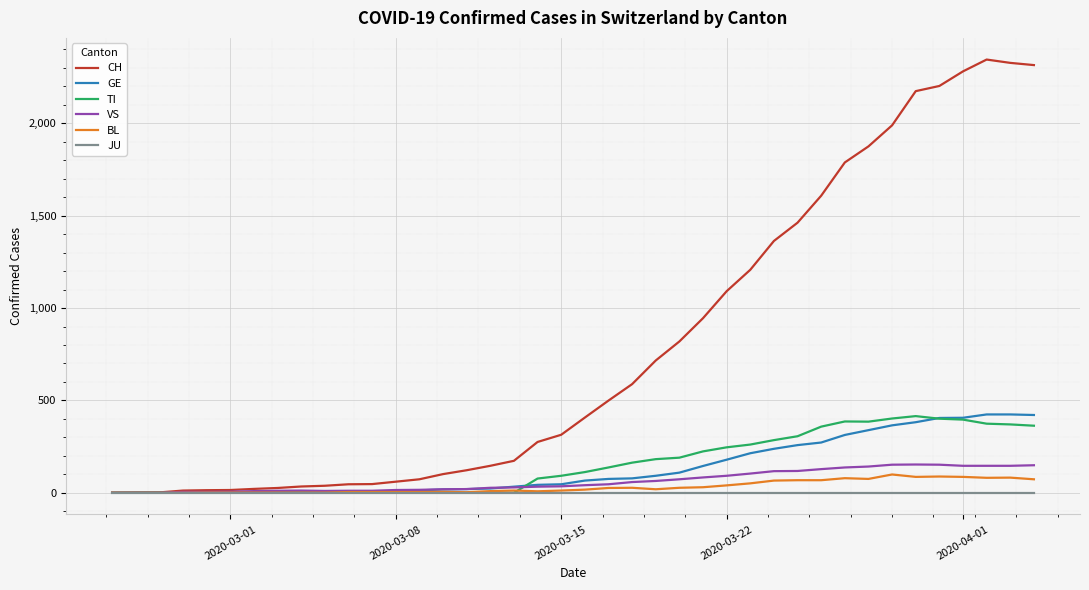

Which series has the largest total across all categories?

CH